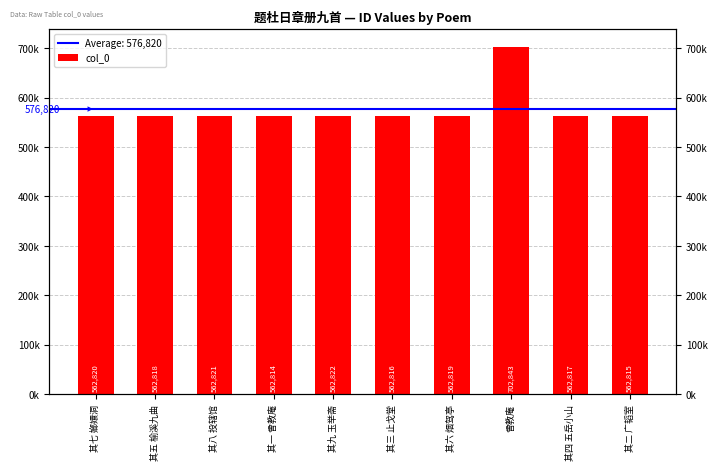

What is the change in value from 其五 榆溪九曲 to 其三 止戈堂?

-2